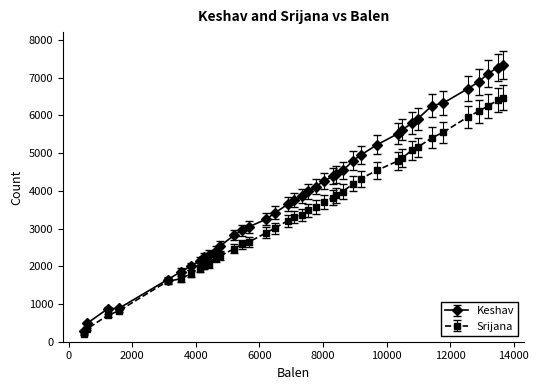

What is the minimum value for Srijana?

200